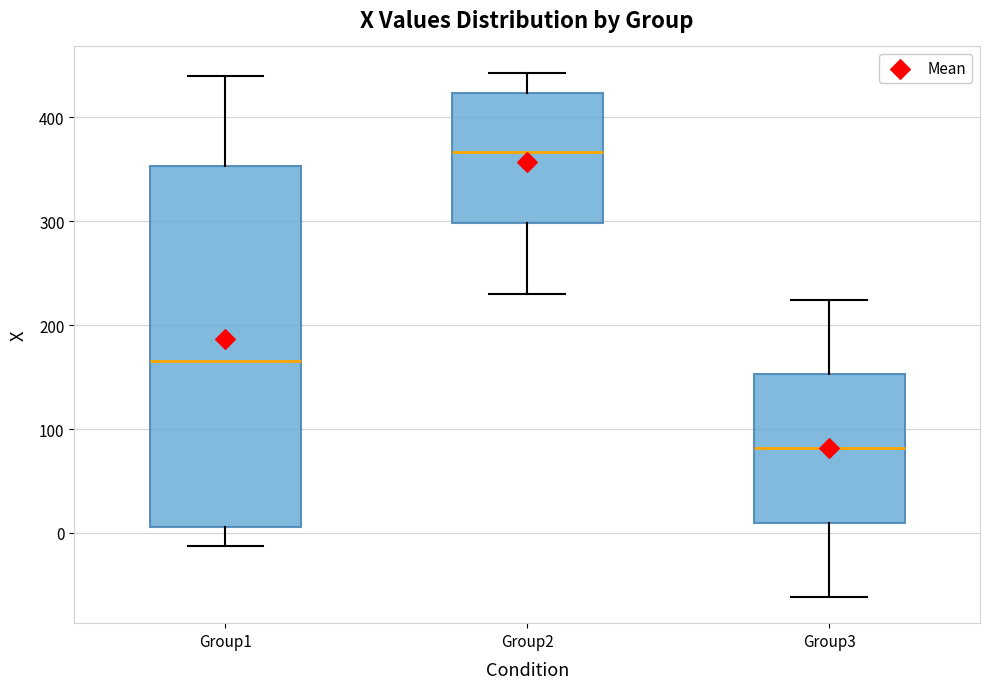

Reading left to right, read every box against the y-axis: the position of its median line, the range the box covers, and the ends of its whiskers. The values are not printed on the chart, so give them approximately, as read against the axis.

Group1: median 170, box 10 to 350, whiskers -10 to 440
Group2: median 370, box 300 to 420, whiskers 230 to 440
Group3: median 80, box 10 to 150, whiskers -60 to 220